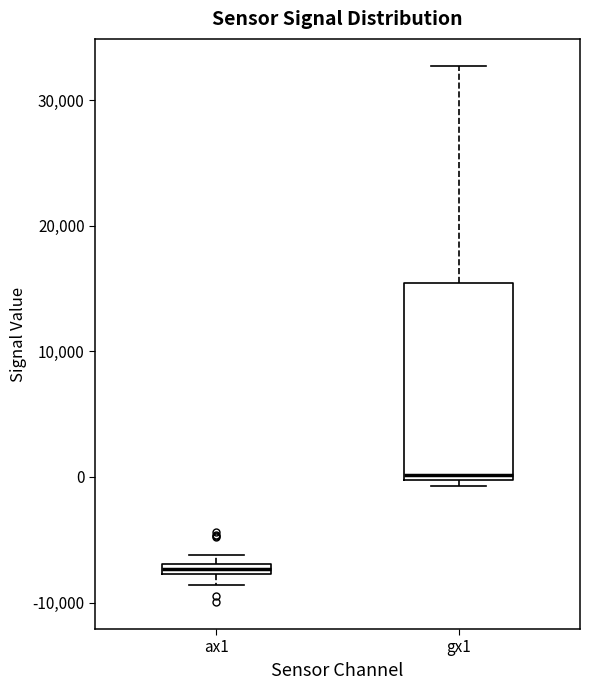

Which box has the highest median line?

gx1